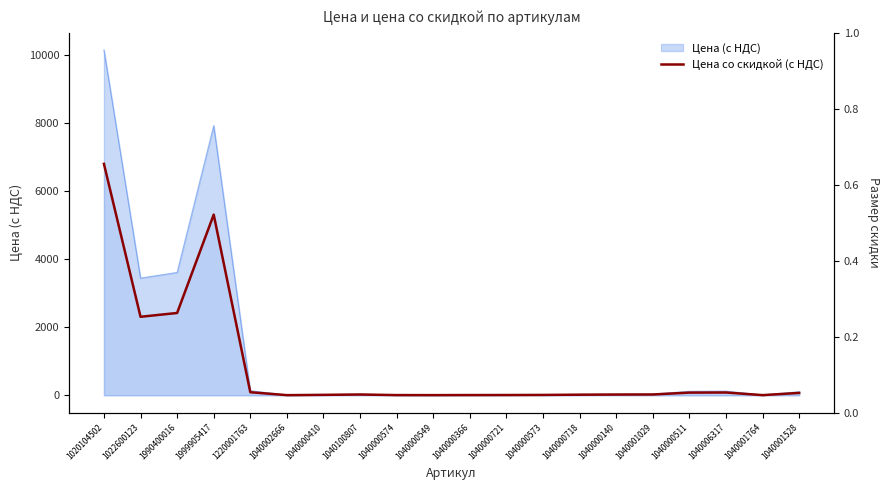

What is the smallest value displayed?

4.4